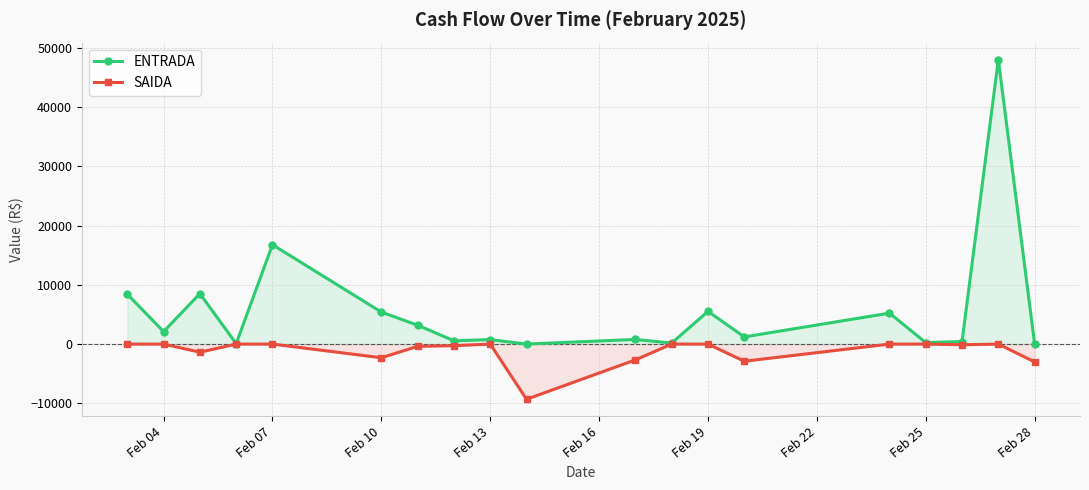

What is the greatest value displayed?

48033.1